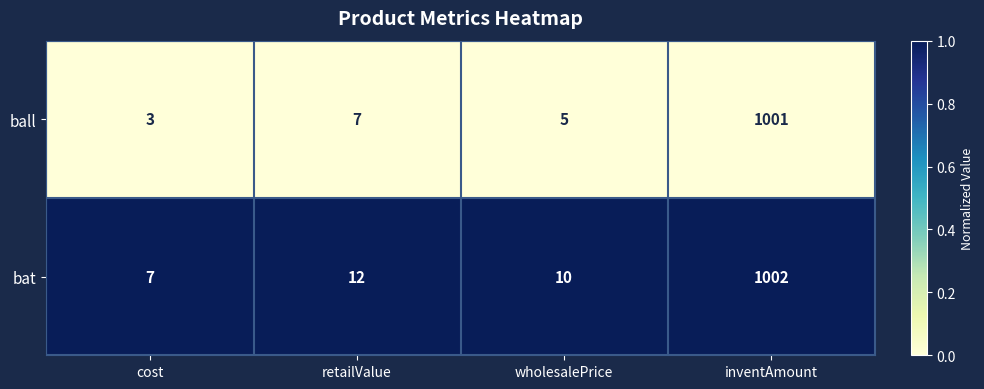

What is the spread (max minus min) of values at cost?

4